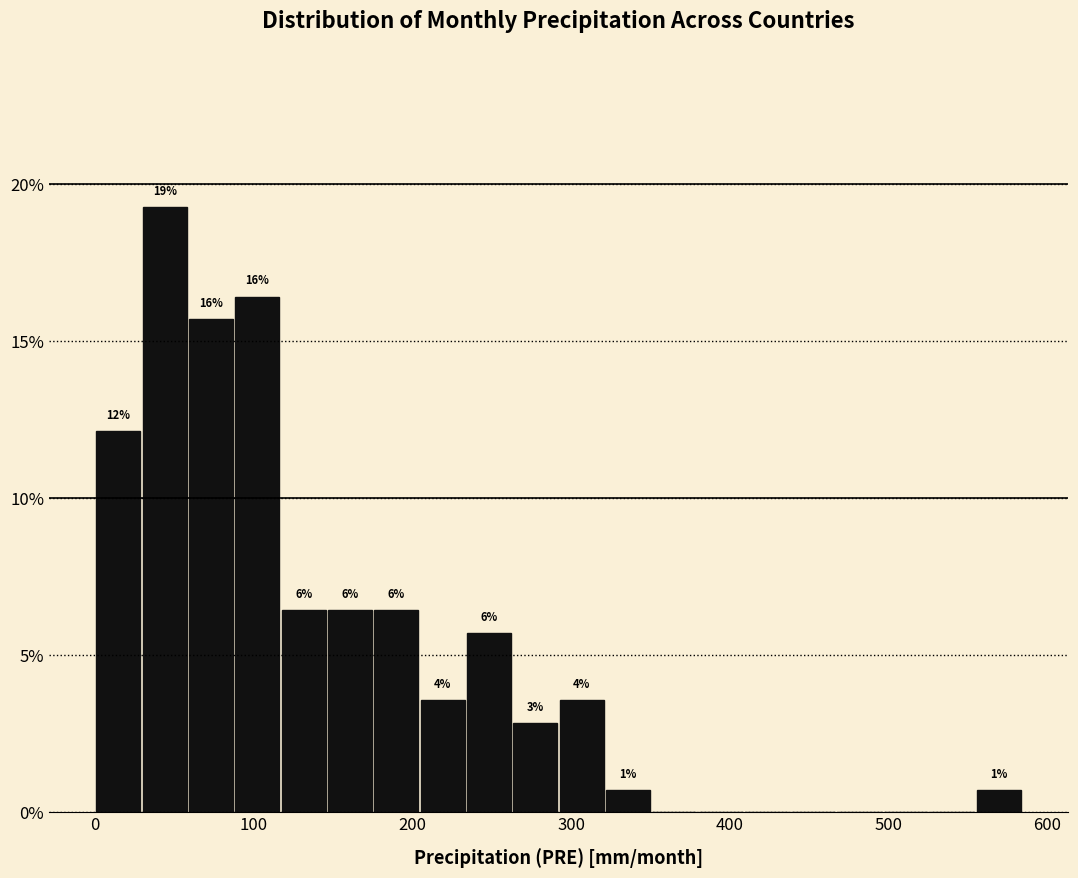

Around what value on the x-axis is the tallest bar? Give the approximate position of its centre, as read against the axis.

40